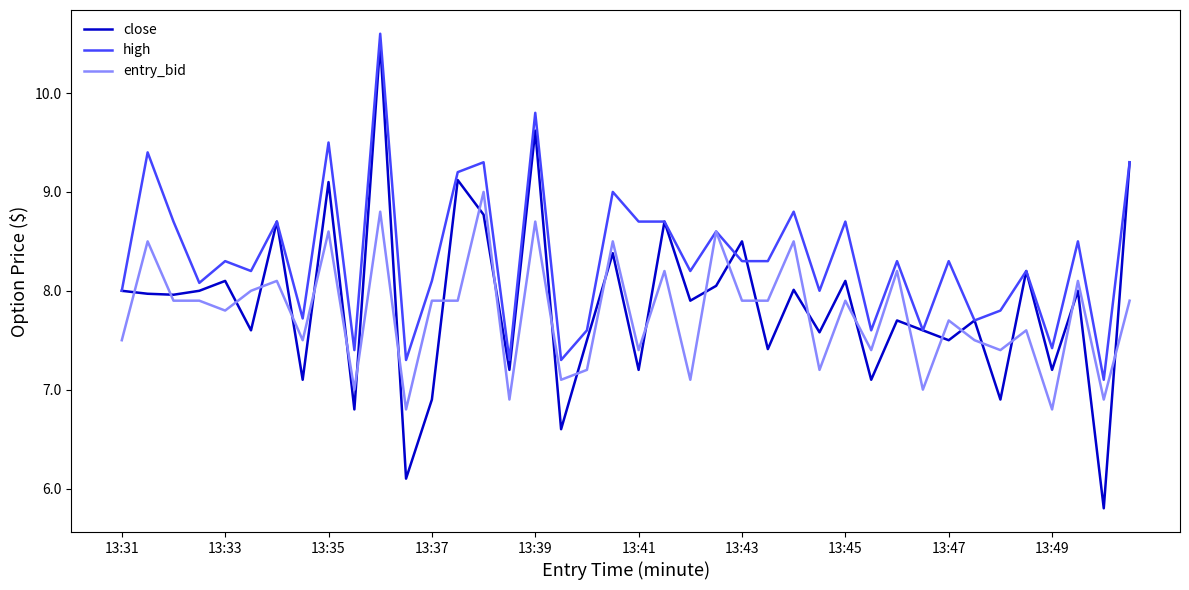

Which series has the largest range (max minus min)?

close